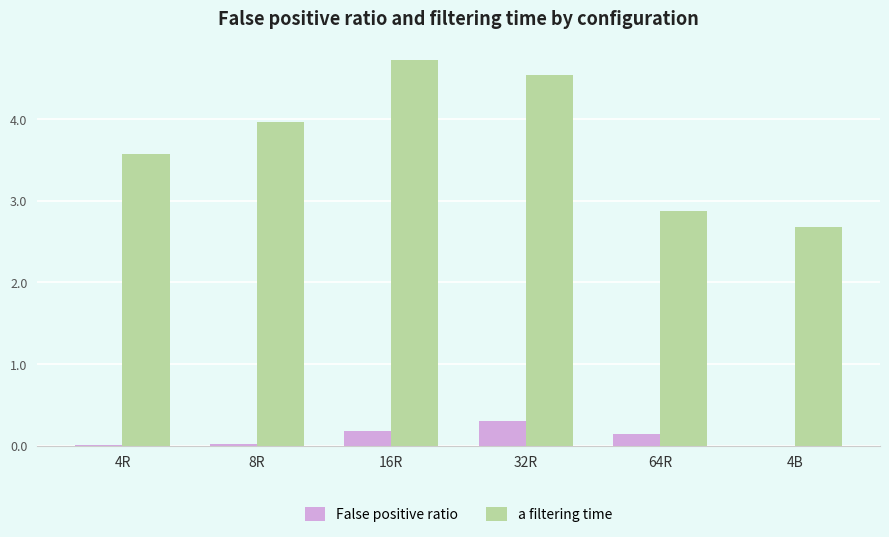

What is the total value across all series at 4R?

3.6